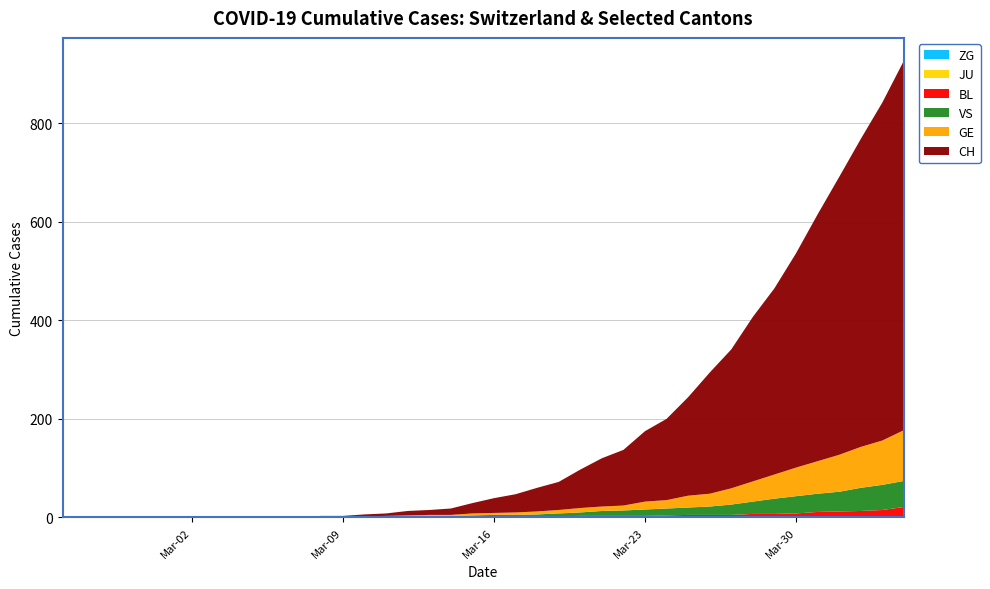

Reading right to left, list all the values displayed in this chart.

ZG: 2	1	1	1	1	1	1	1	0	0	0	0	0	0	0	0	0	0	0	0	0	0	0	0	0	0	0	0	0	0	0	0	0	0	0	0	0	0	0	0
BL: 19	14	12	11	10	7	6	6	5	5	5	4	3	3	3	3	2	2	2	2	2	2	2	2	2	1	1	1	0	0	0	0	0	0	0	0	0	0	0	0
JU: 0	0	0	0	0	0	0	0	0	0	0	0	0	0	0	0	0	0	0	0	0	0	0	0	0	0	0	0	0	0	0	0	0	0	0	0	0	0	0	0
VS: 53	51	47	40	37	35	31	25	21	17	15	14	13	11	10	7	6	4	3	3	2	1	1	0	0	0	0	0	0	0	0	0	0	0	0	0	0	0	0	0
GE: 103	90	83	75	66	58	49	41	33	26	24	17	16	10	9	9	7	6	5	4	4	2	2	2	1	1	0	0	0	0	0	0	0	0	0	0	0	0	0	0
CH: 750	686	625	564	501	435	378	334	282	246	200	165	143	113	98	78	57	48	37	30	21	13	10	9	5	4	2	2	1	1	0	0	0	0	0	0	0	0	0	0